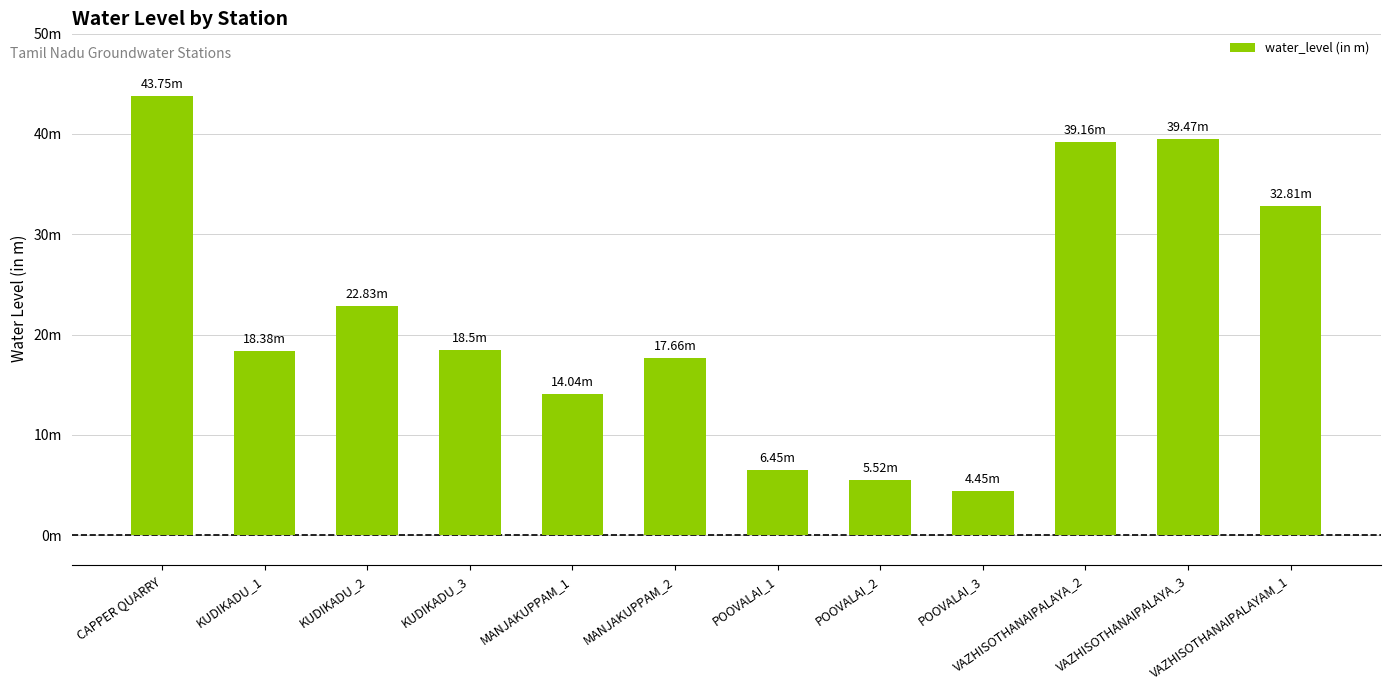

What is the change in value from POOVALAI_2 to VAZHISOTHANAIPALAYA_3?

+34.0